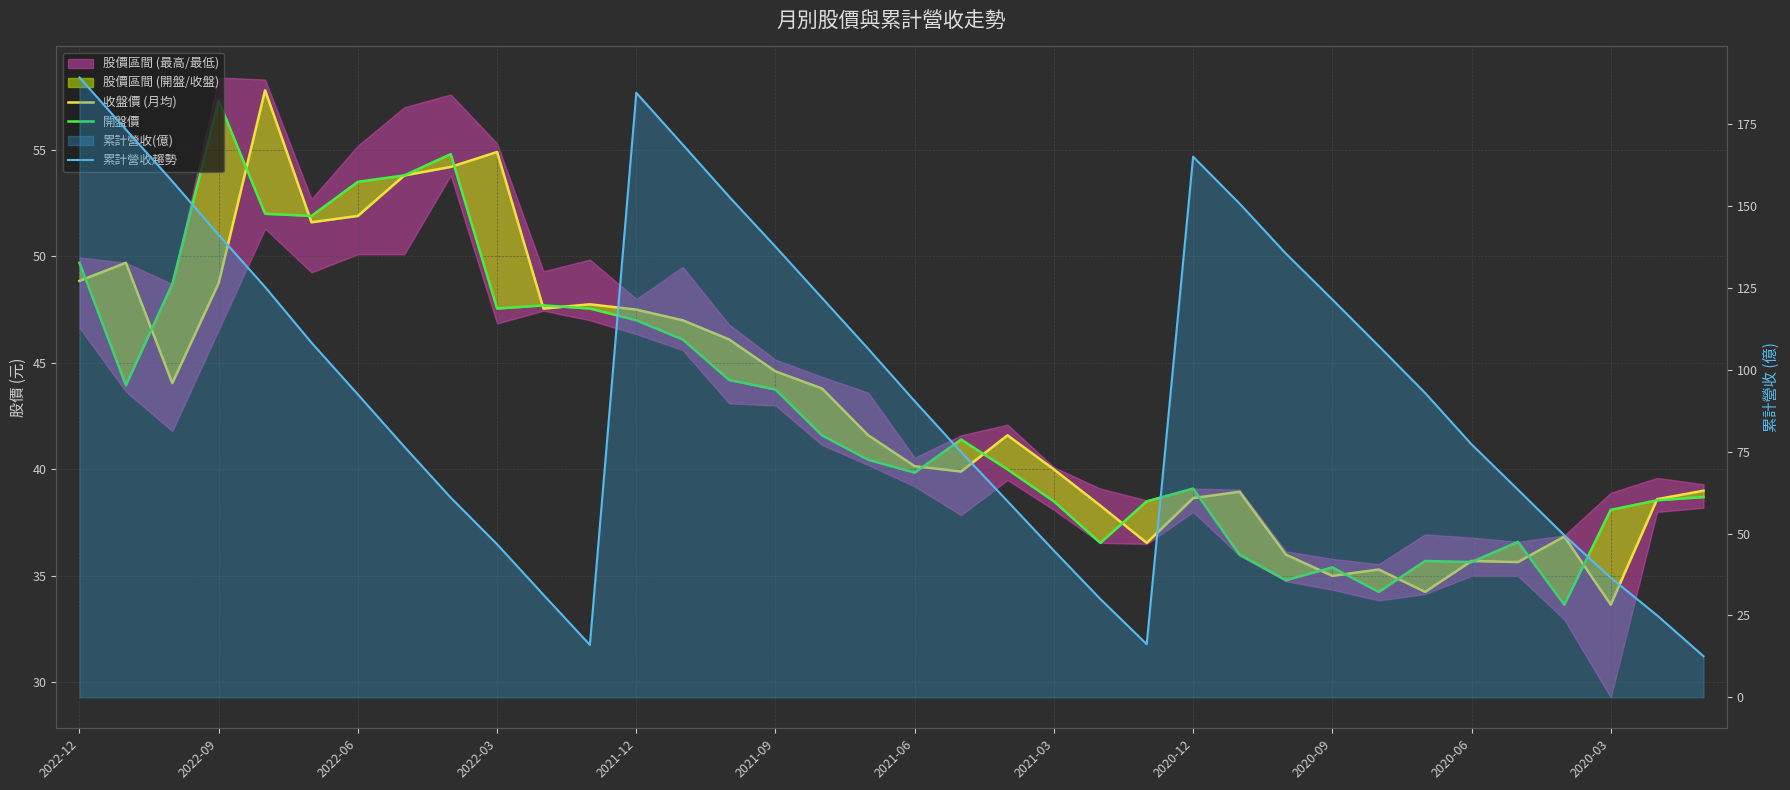

Where does the 開盤價 series first go above 41?

2022-12